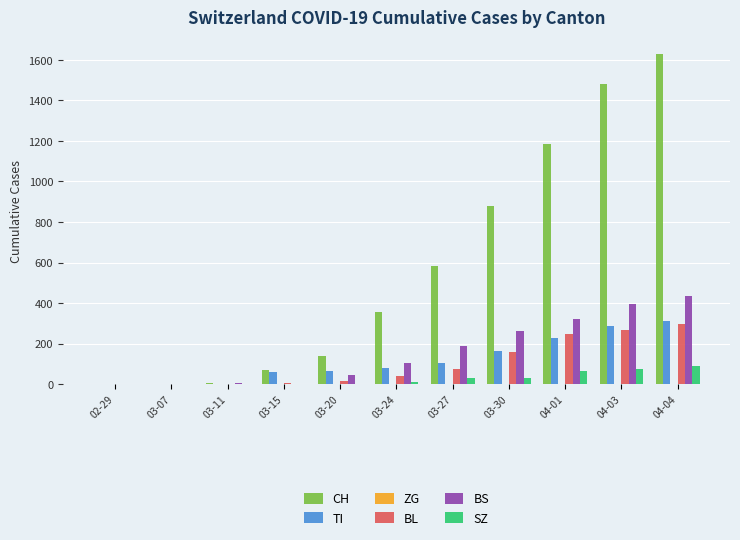

Does the chart contain stacked bars?

No